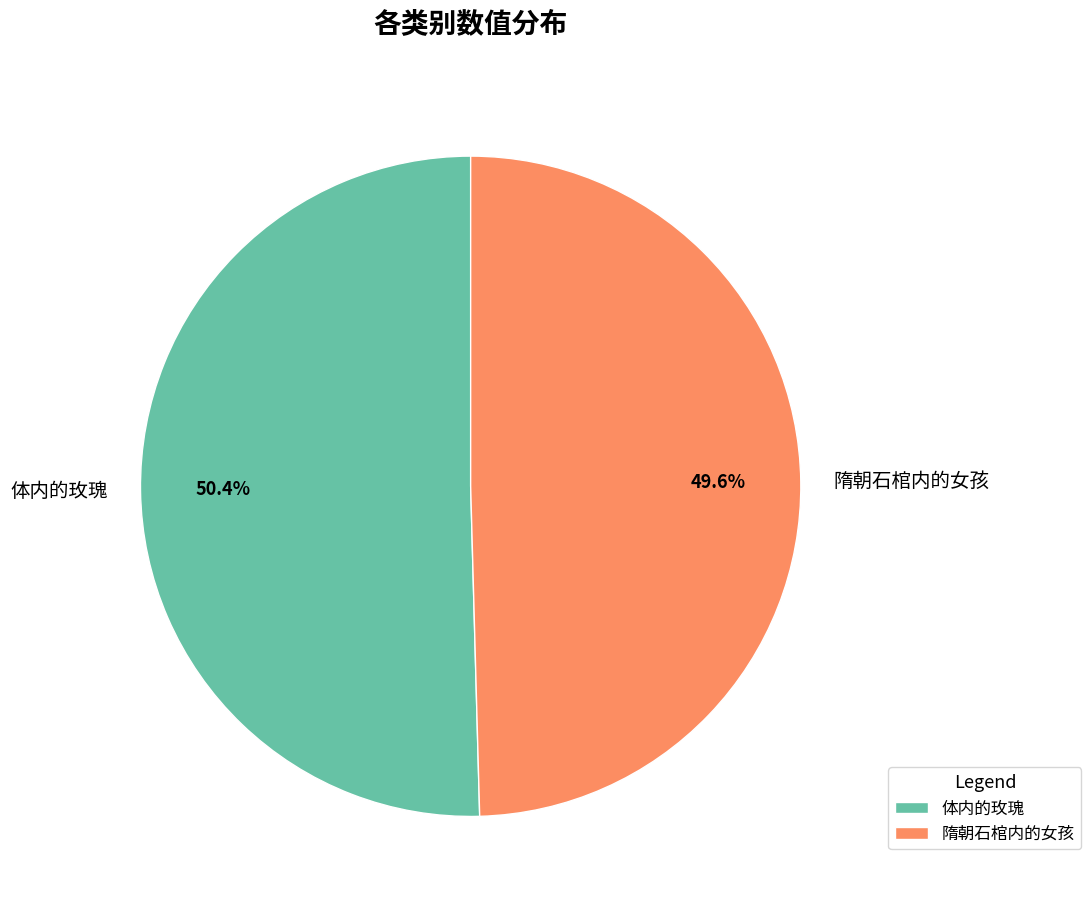

Which has a higher value, 隋朝石棺内的女孩 or 体内的玫瑰?

体内的玫瑰